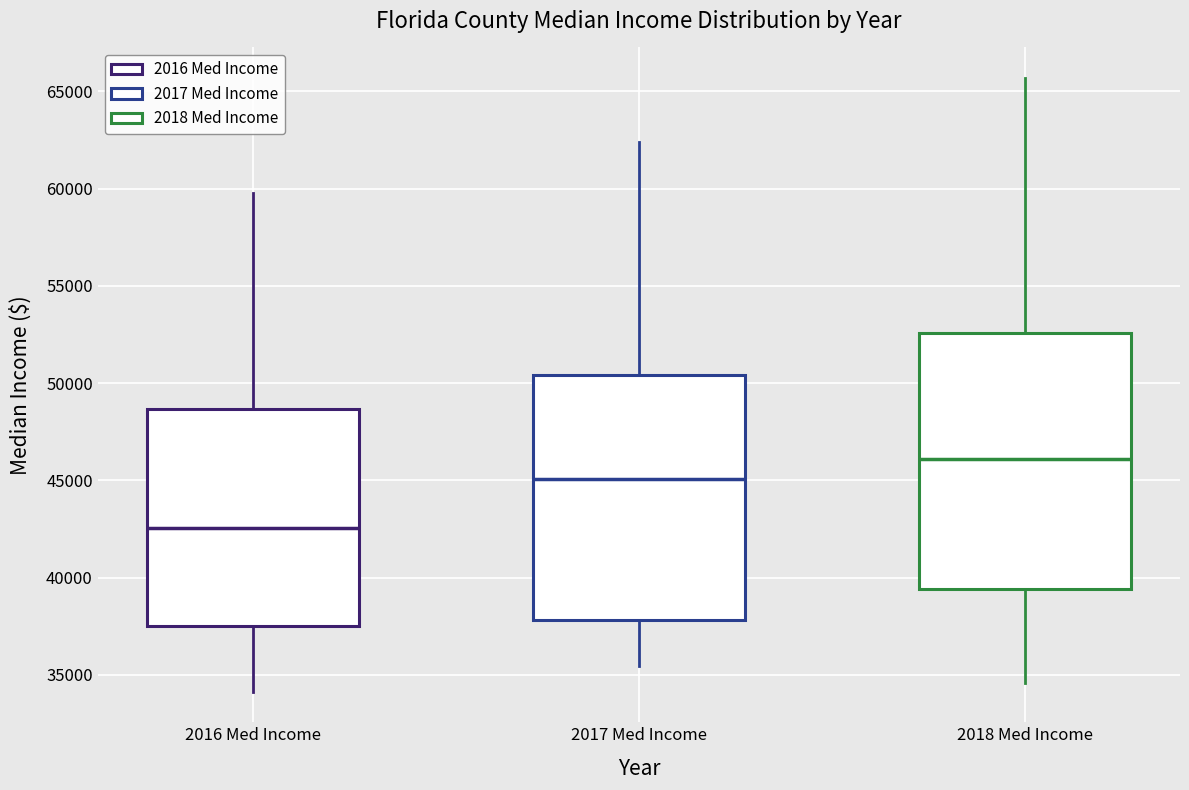

Where is the upper edge of the box for 2016 Med Income on the y-axis? The values are not printed on the chart, so give them approximately, as read against the axis.

48500